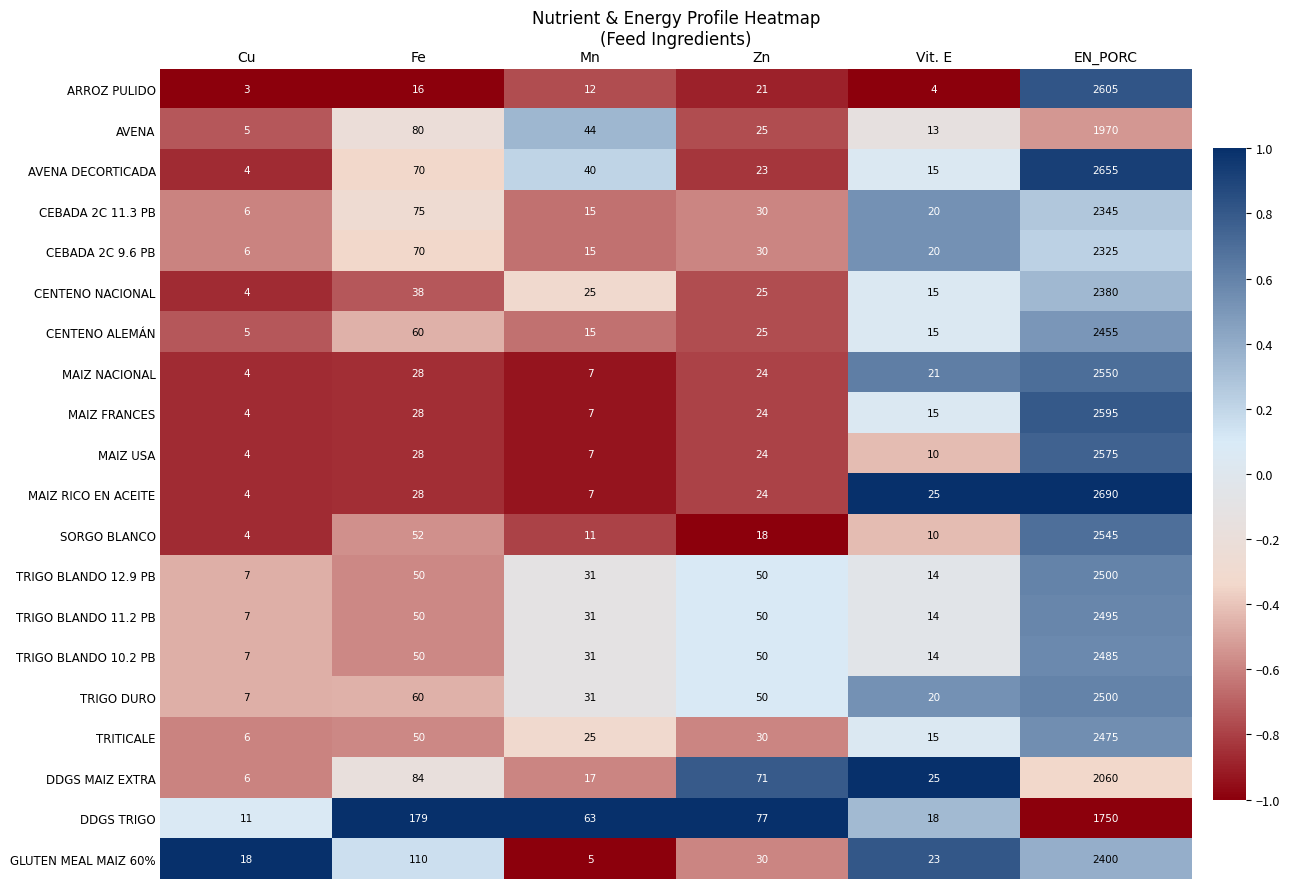

Rank the categories by MAIZ USA value from highest to lowest.

EN_PORC, Fe, Zn, Vit. E, Mn, Cu